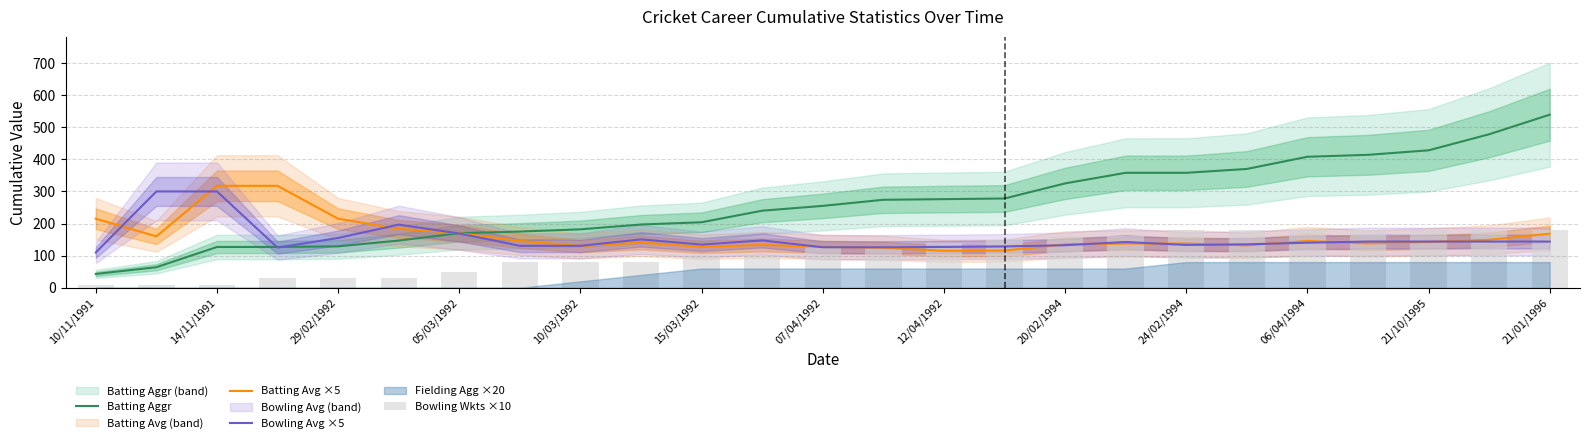

What is the minimum value for Batting Aggr?

43.0